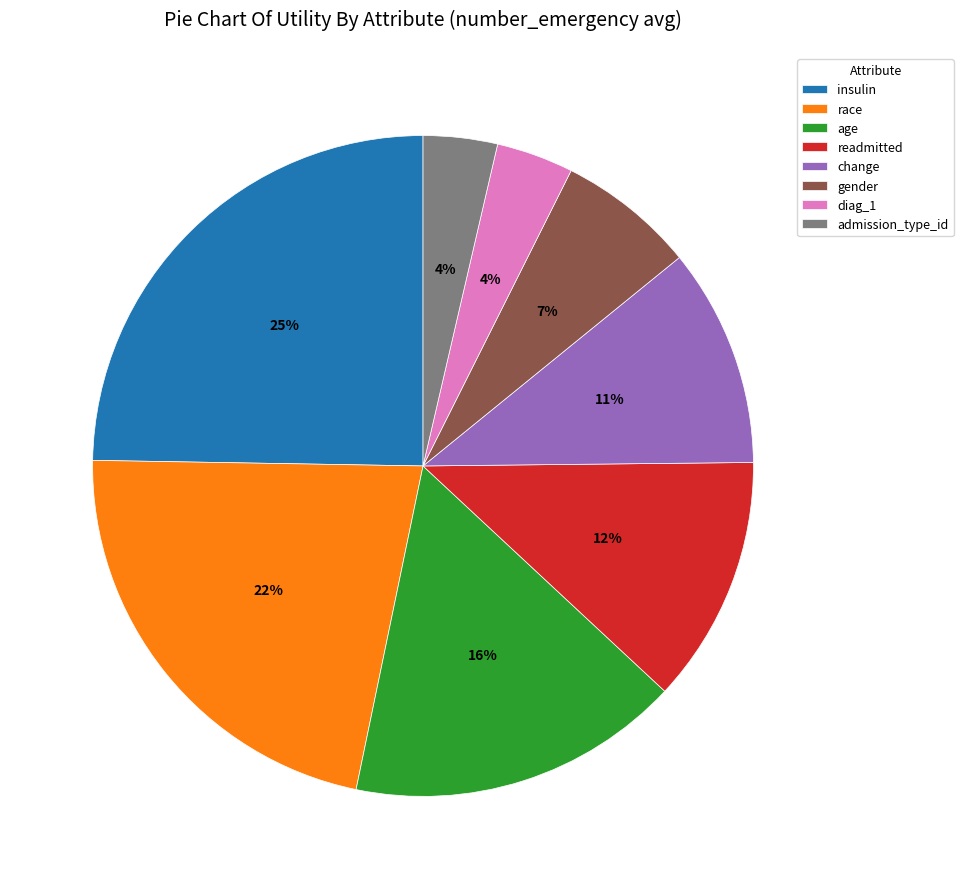

Count the number of slices in the pie.

8